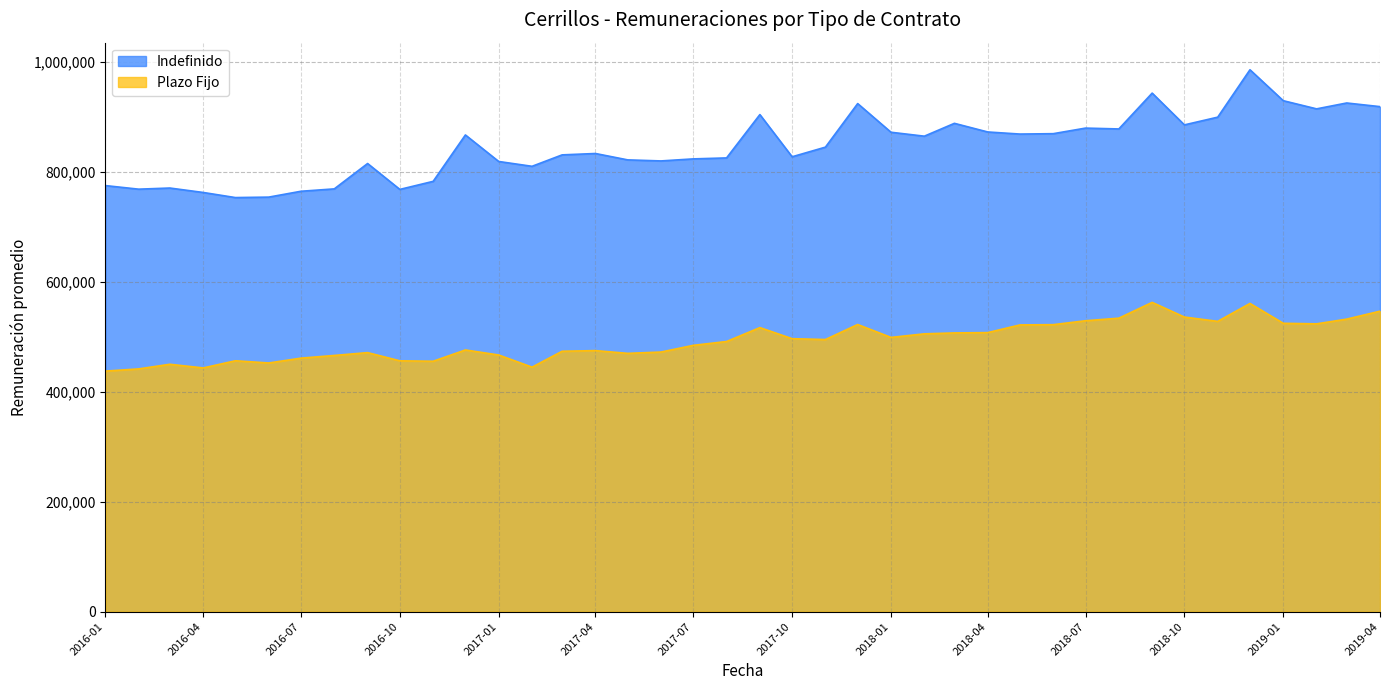

Reading right to left, list all the values displayed in this chart.

Indefinido: 918069	924696	914016	928850	985097	898928	884893	942654	877506	879043	868916	868211	872009	887702	864352	871503	923621	844440	826915	903620	824841	823069	819369	821277	832865	830371	809595	818348	866584	782237	767596	814669	768556	764218	753580	752752	762041	770094	768036	774556
Plazo Fijo: 546210	531784	523198	524184	560296	527708	535545	562205	533516	528840	521713	521258	507263	506701	505040	498533	522000	494698	496221	516364	491067	484118	471936	469555	474536	473385	444470	466569	475716	455219	455995	470884	465734	460854	452061	456065	443046	449723	441289	437280